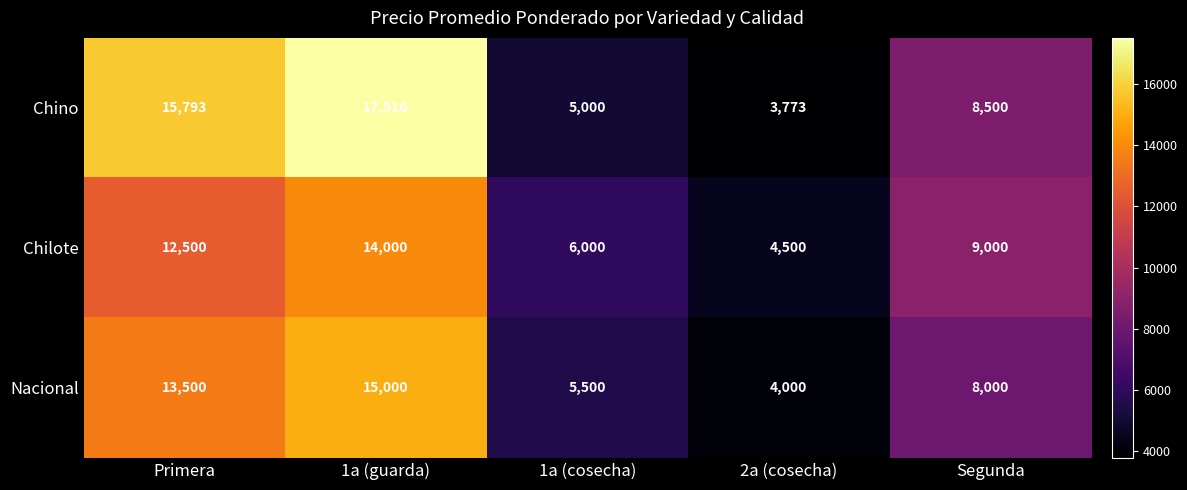

Between 2a (cosecha) and Segunda, which series saw the biggest shift?

Chino